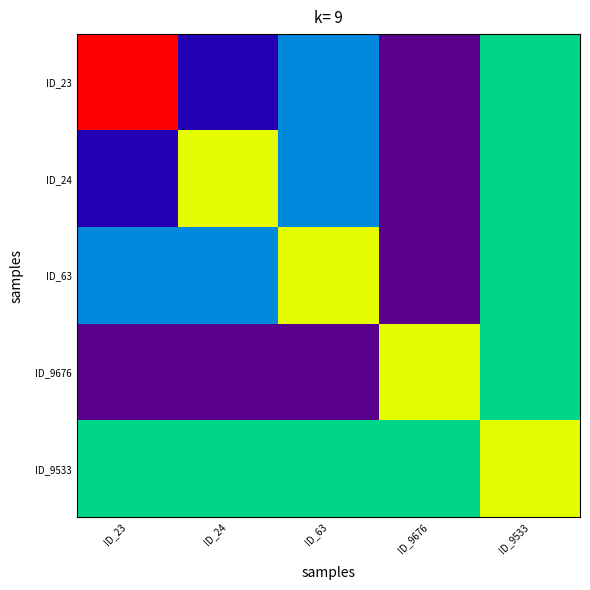

Count the number of data series in this chart.

5